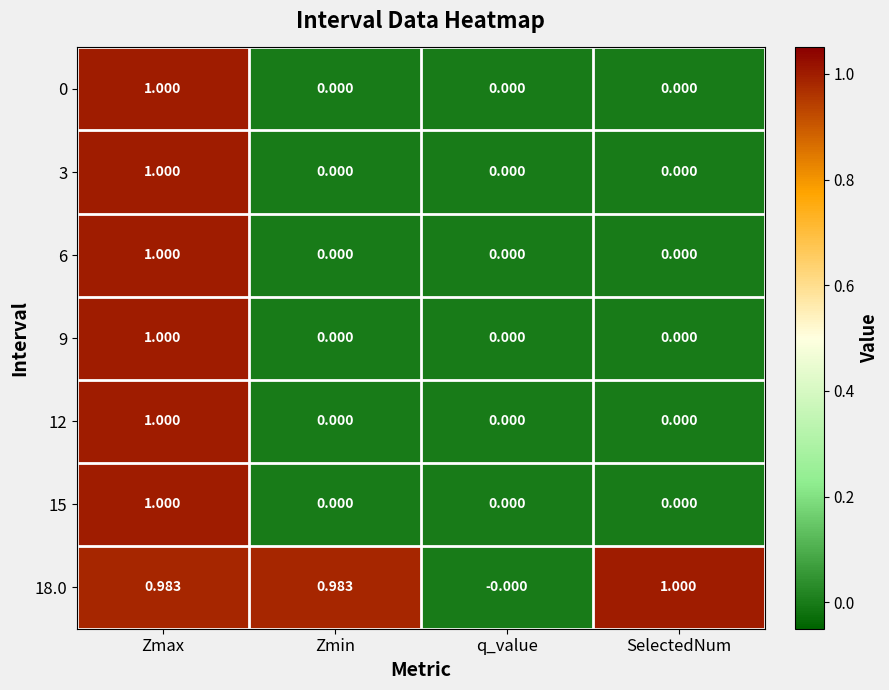

At which label is 18.0 closest to 0?

q_value